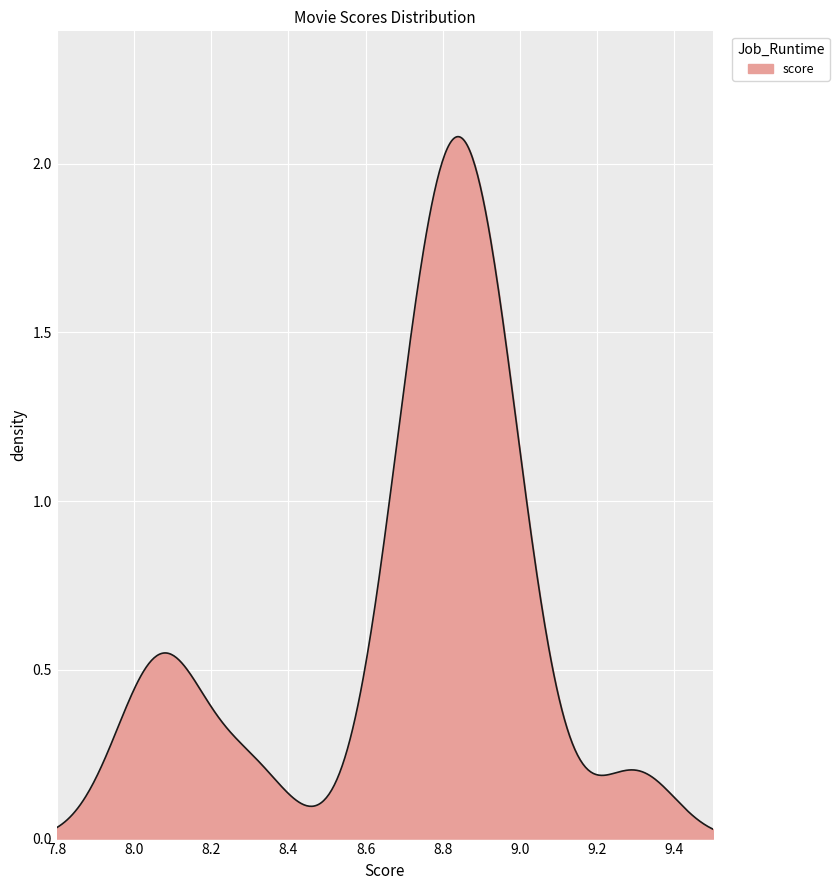

How many lines are shown in the chart?

1